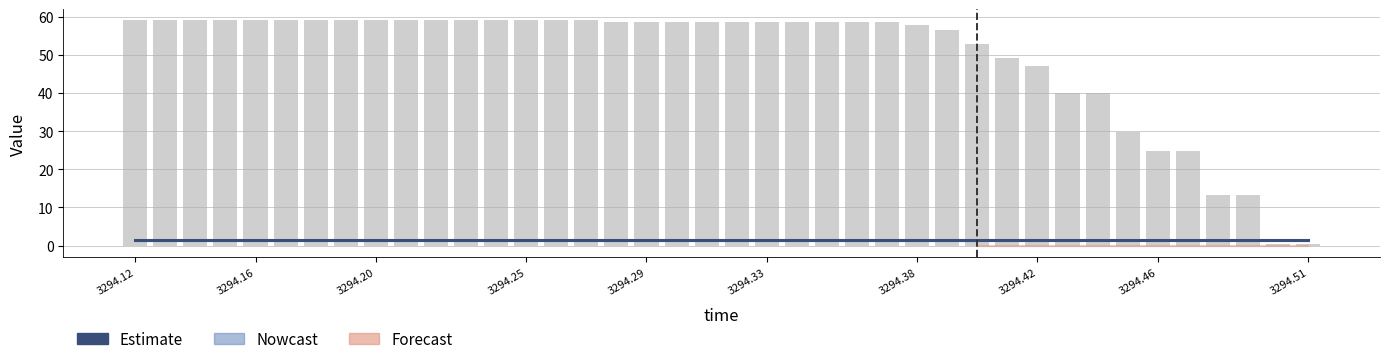

What is the average value of the pos_x magnitude series?

49.5